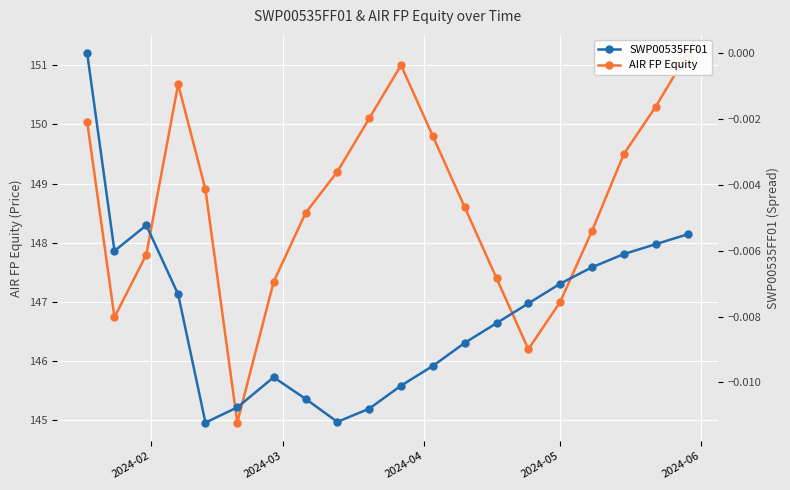

Rank the series by their maximum value, from highest to lowest.

AIR FP Equity, SWP00535FF01